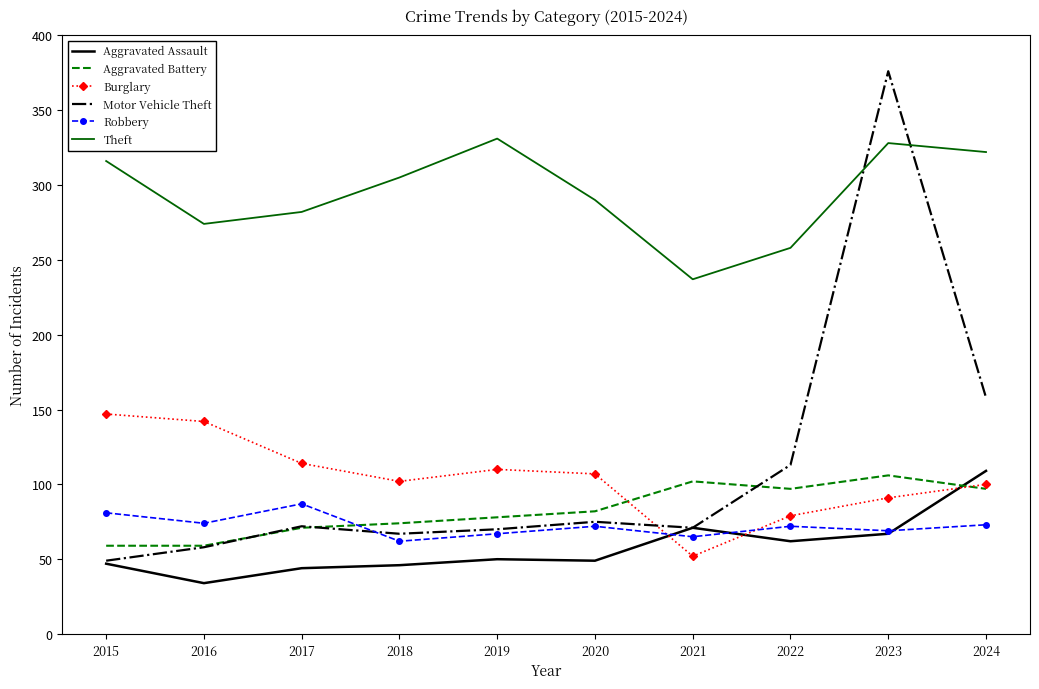

What are all the series names shown in the legend?

Aggravated Assault, Aggravated Battery, Burglary, Motor Vehicle Theft, Robbery, Theft